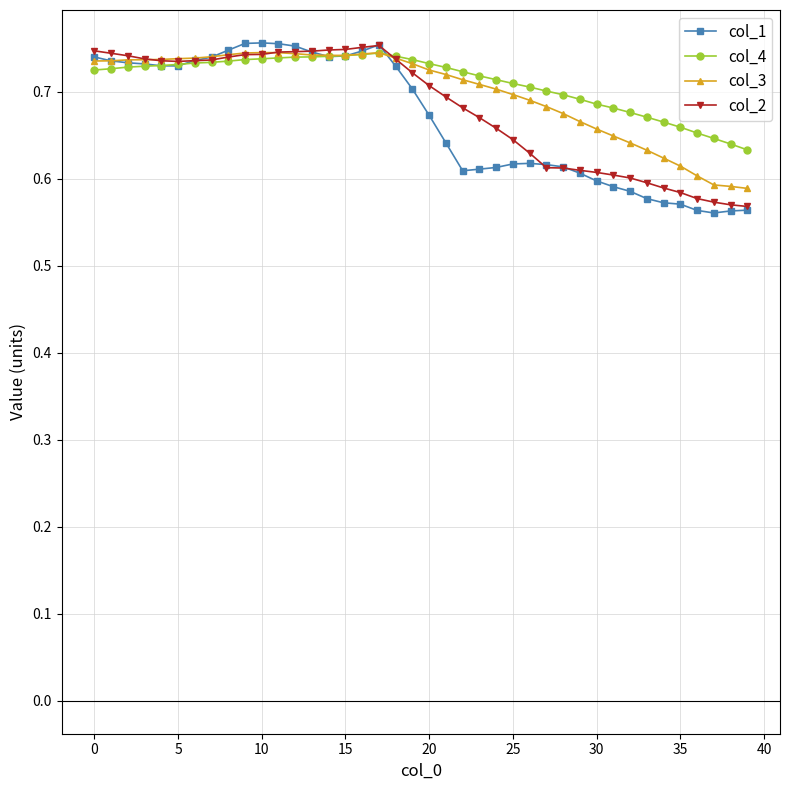

At how many categories does at least one series exceed 0?

40